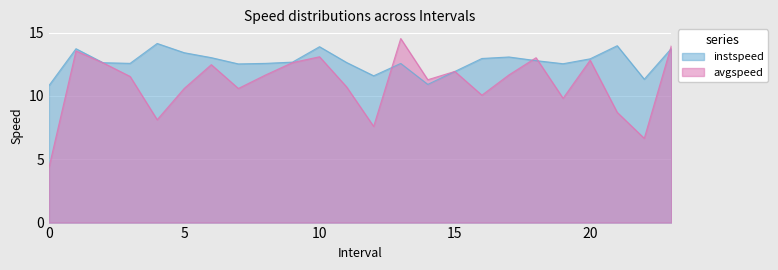

What is the approximate value of avgspeed at 6.0?

12.5